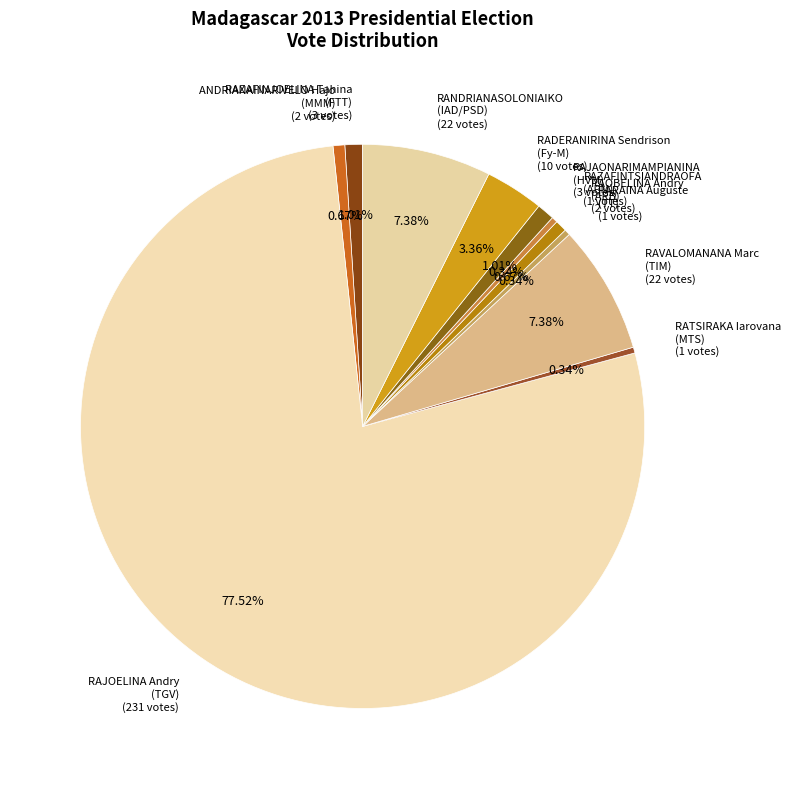

Does any single category account for the majority?

Yes